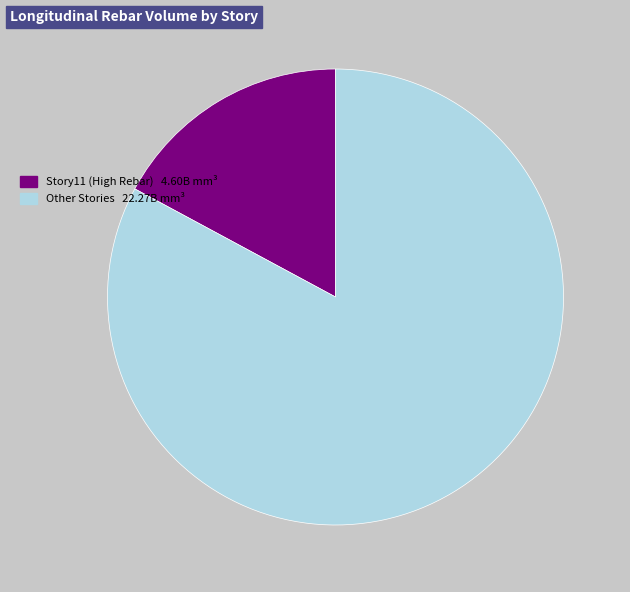

True or false: Other Stories 22.27B mm³ accounts for 83% of the total.

True